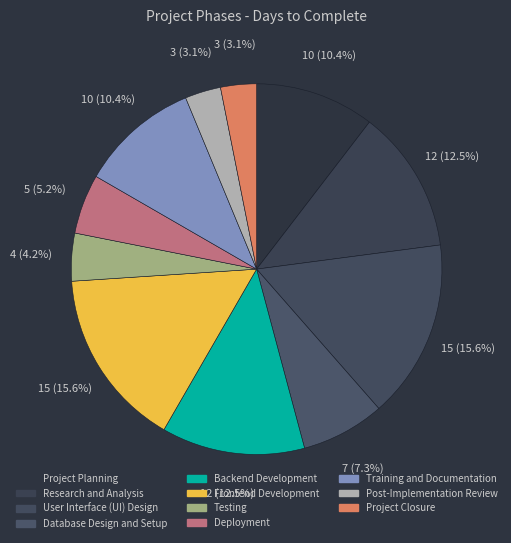

How many segments does this pie chart have?

11